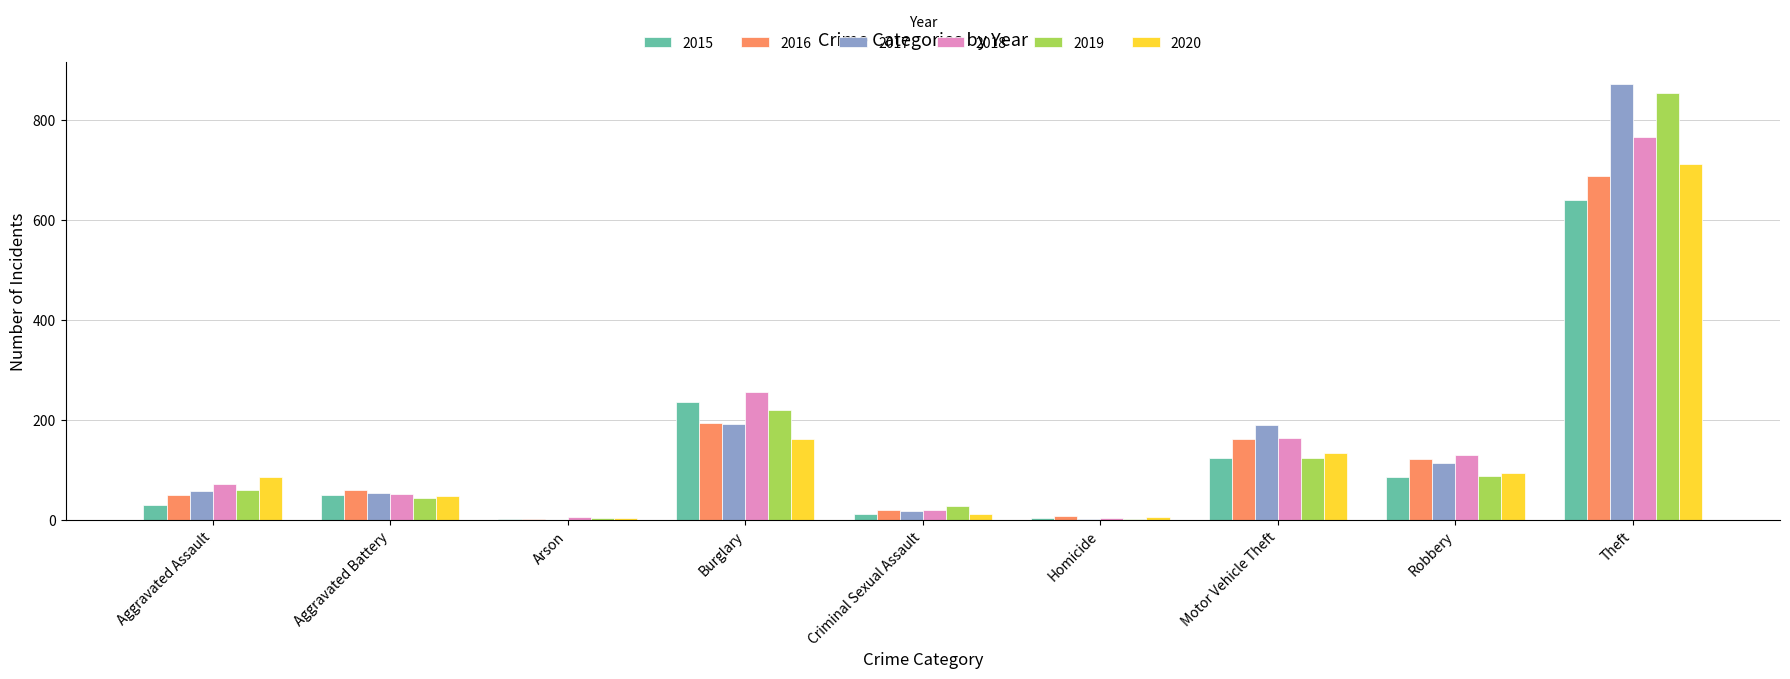

How many groups of bars are there?

9